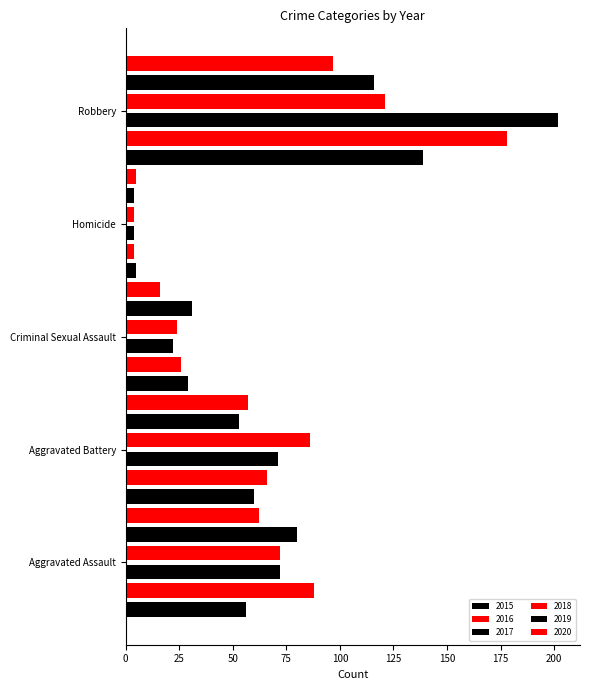

What is the smallest value displayed?

4